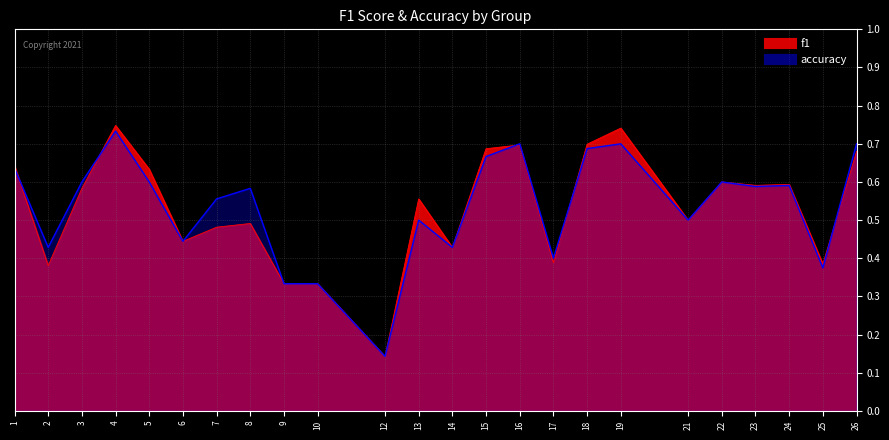

Rank the categories by accuracy value from lowest to highest.

12, 9, 10, 25, 17, 2, 14, 6, 13, 21, 7, 8, 23, 24, 3, 5, 22, 1, 15, 18, 16, 19, 26, 4